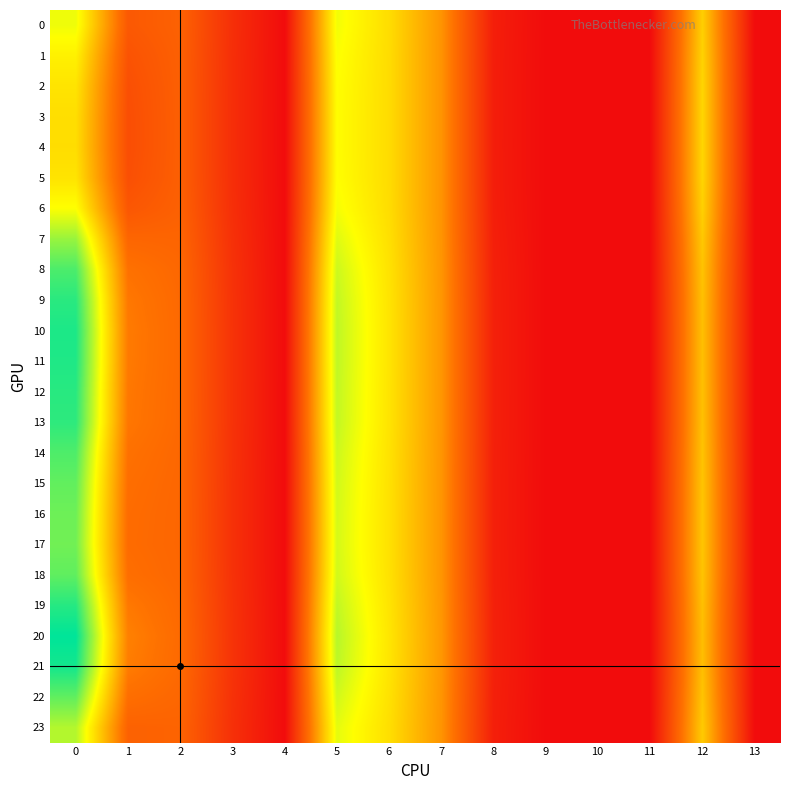

Which series has the largest total across all categories?

20